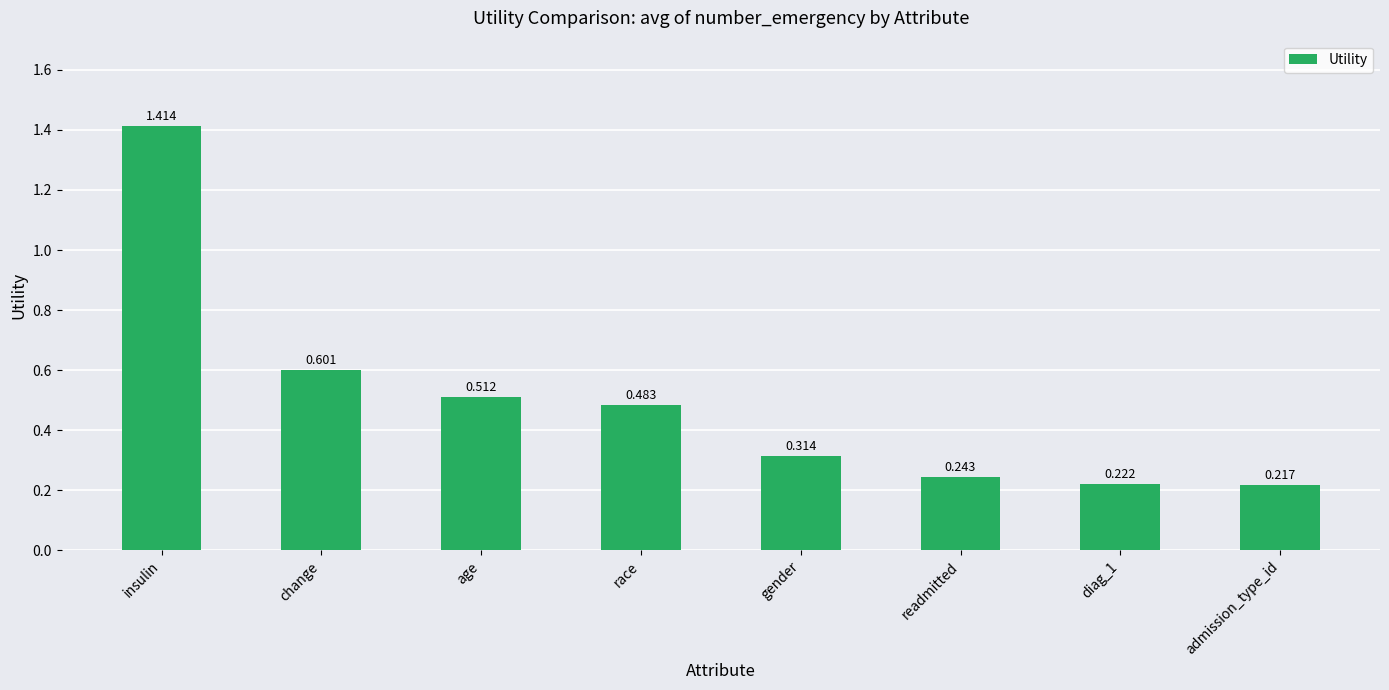

What is the label of the 4th bar from the left?

race